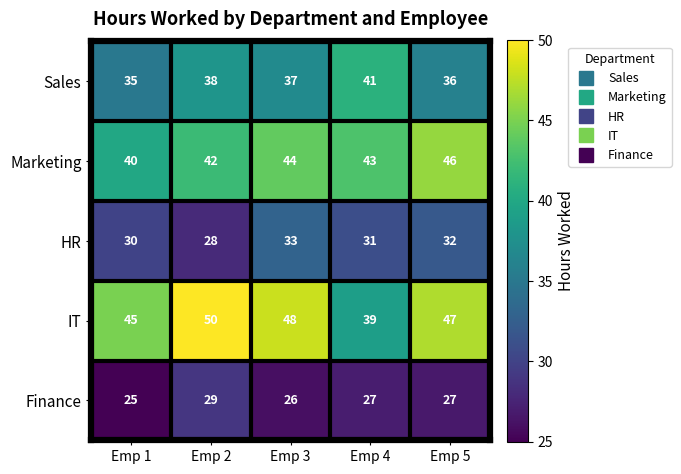

Reading right to left, transcribe all the data shown in this chart.

Sales: 36	41	37	38	35
Marketing: 46	43	44	42	40
HR: 32	31	33	28	30
IT: 47	39	48	50	45
Finance: 27	27	26	29	25